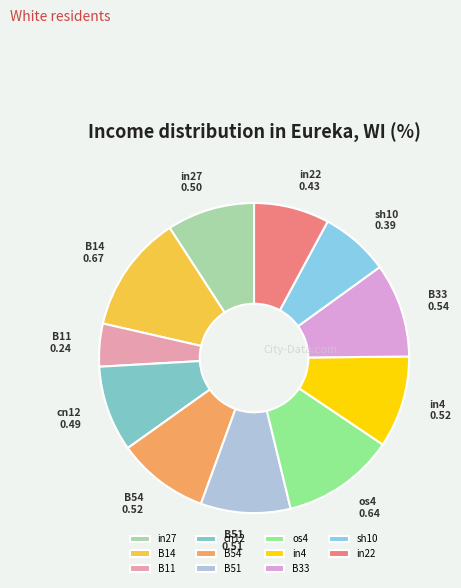

Is it true that B54 is 17% of the pie?

False